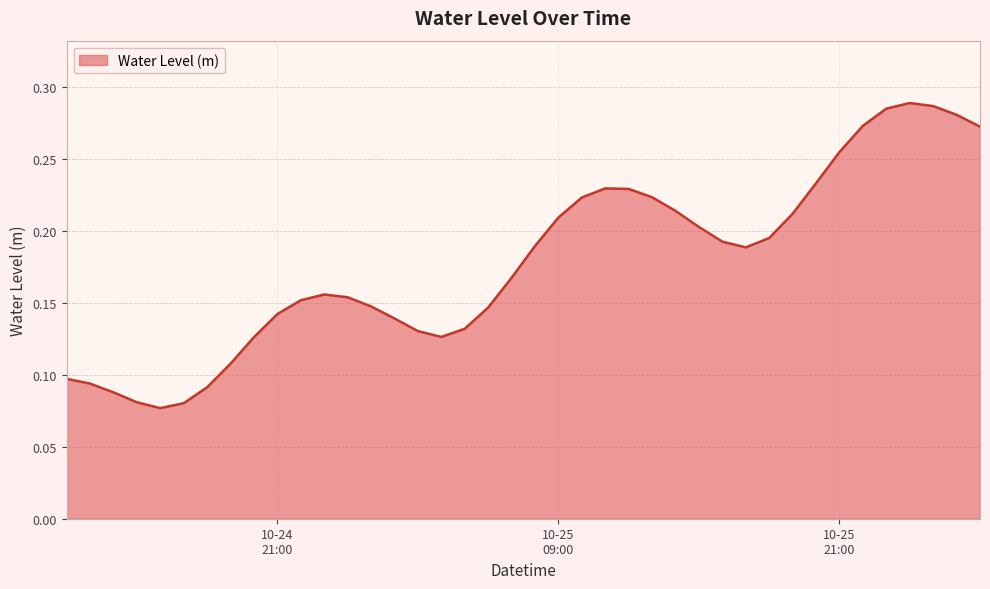

List the labels in order of value, smallest first.

2023-10-24 16:00:00, 2023-10-24 17:00:00, 2023-10-24 15:00:00, 2023-10-24 14:00:00, 2023-10-24 18:00:00, 2023-10-24 13:00:00, 2023-10-24 12:00:00, 2023-10-24 19:00:00, 2023-10-24 20:00:00, 2023-10-25 04:00:00, 2023-10-25 03:00:00, 2023-10-25 05:00:00, 2023-10-25 02:00:00, 2023-10-24 21:00:00, 2023-10-25 06:00:00, 2023-10-25 01:00:00, 2023-10-24 22:00:00, 2023-10-25 00:00:00, 2023-10-24 23:00:00, 2023-10-25 07:00:00, 2023-10-25 17:00:00, 2023-10-25 08:00:00, 2023-10-25 16:00:00, 2023-10-25 18:00:00, 2023-10-25 15:00:00, 2023-10-25 09:00:00, 2023-10-25 19:00:00, 2023-10-25 14:00:00, 2023-10-25 10:00:00, 2023-10-25 13:00:00, 2023-10-25 12:00:00, 2023-10-25 11:00:00, 2023-10-25 20:00:00, 2023-10-25 21:00:00, 2023-10-26 03:00:00, 2023-10-25 22:00:00, 2023-10-26 02:00:00, 2023-10-25 23:00:00, 2023-10-26 01:00:00, 2023-10-26 00:00:00